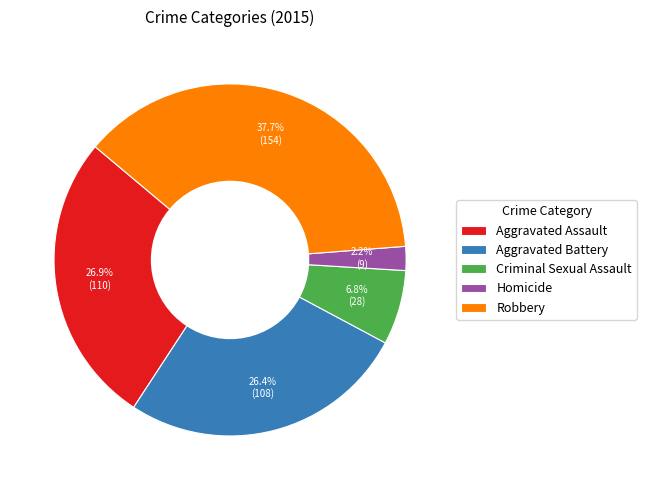

Is there a majority slice in this chart?

No